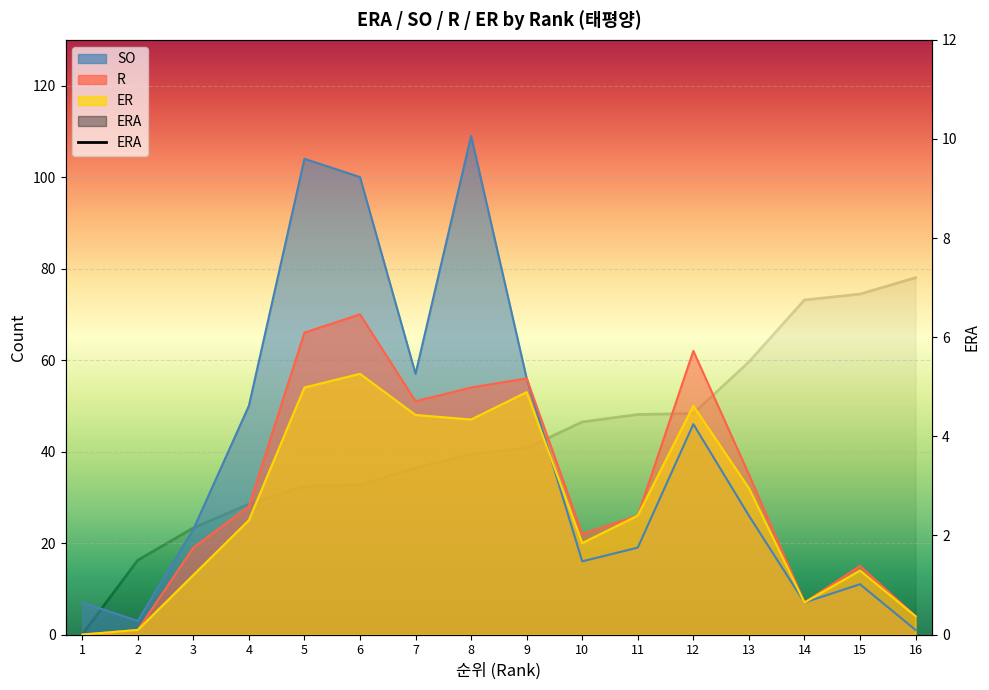

Reading left to right, transcribe all the data shown in this chart.

0.0	1.5	2.1	2.6	3.0	3.0	3.4	3.6	3.8	4.3	4.4	4.5	5.5	6.8	6.9	7.2